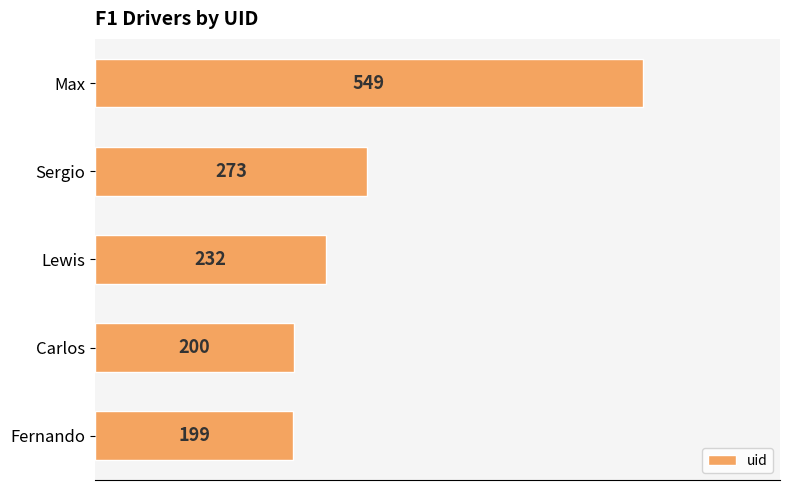

List the labels in order of value, smallest first.

Fernando, Carlos, Lewis, Sergio, Max